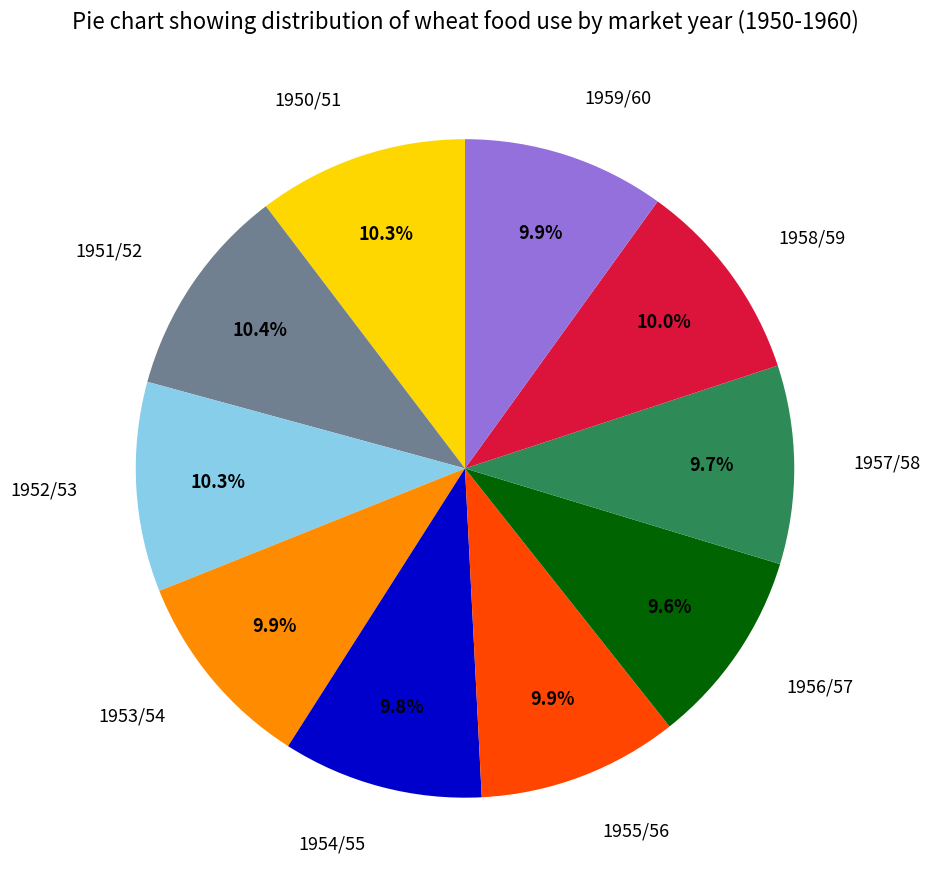

Combined, what portion of the pie is 1959/60 and 1958/59?

19.9%